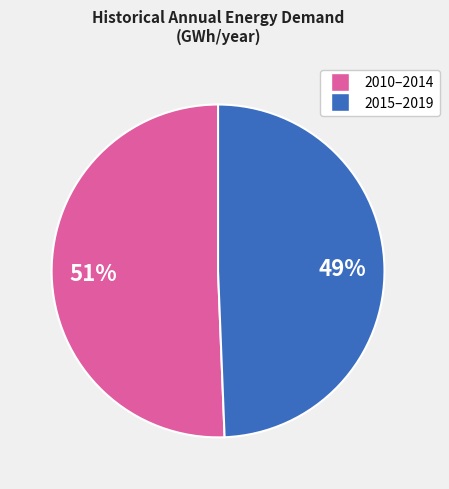

How many segments does this pie chart have?

2